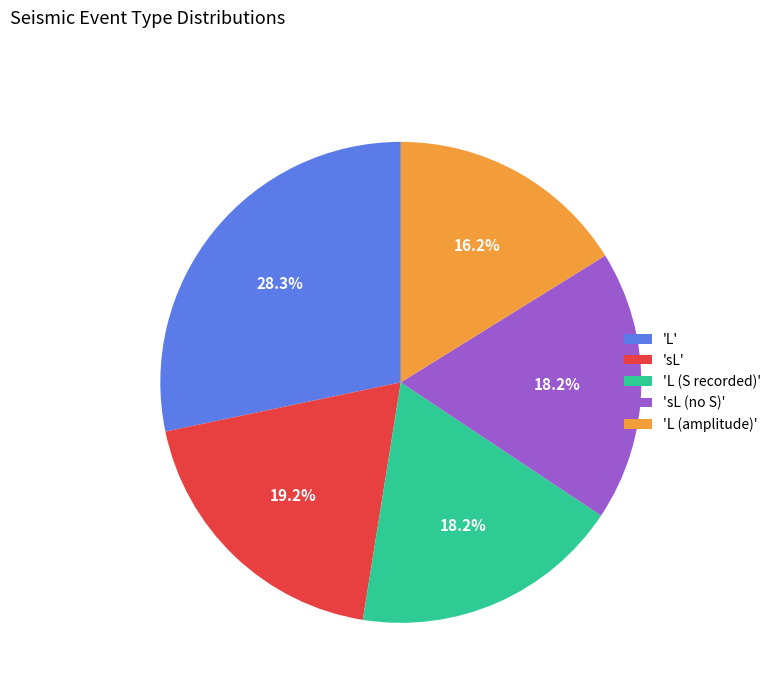

What percentage is NOT represented by 'sL (no S)'?

81.8%